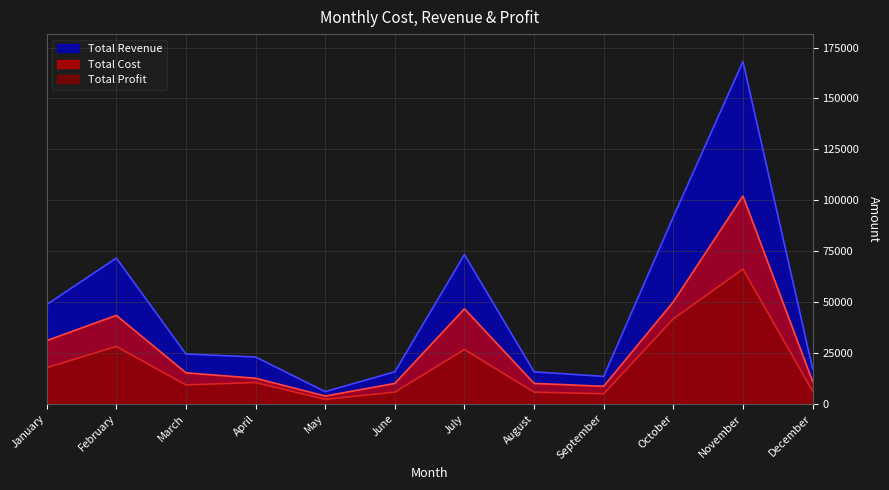

What is the difference between the highest and lowest values at December?

11008